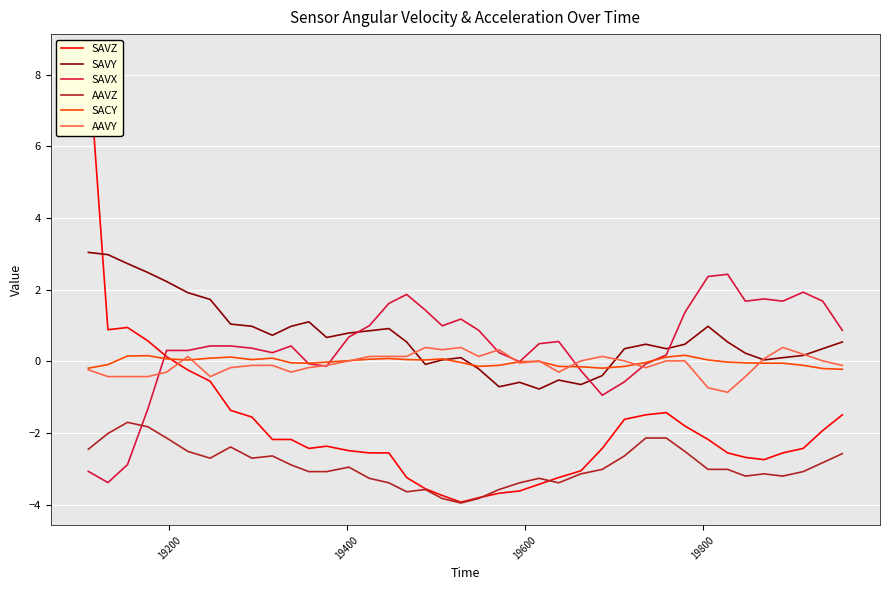

What is the highest value of the SAVY series?

3.0